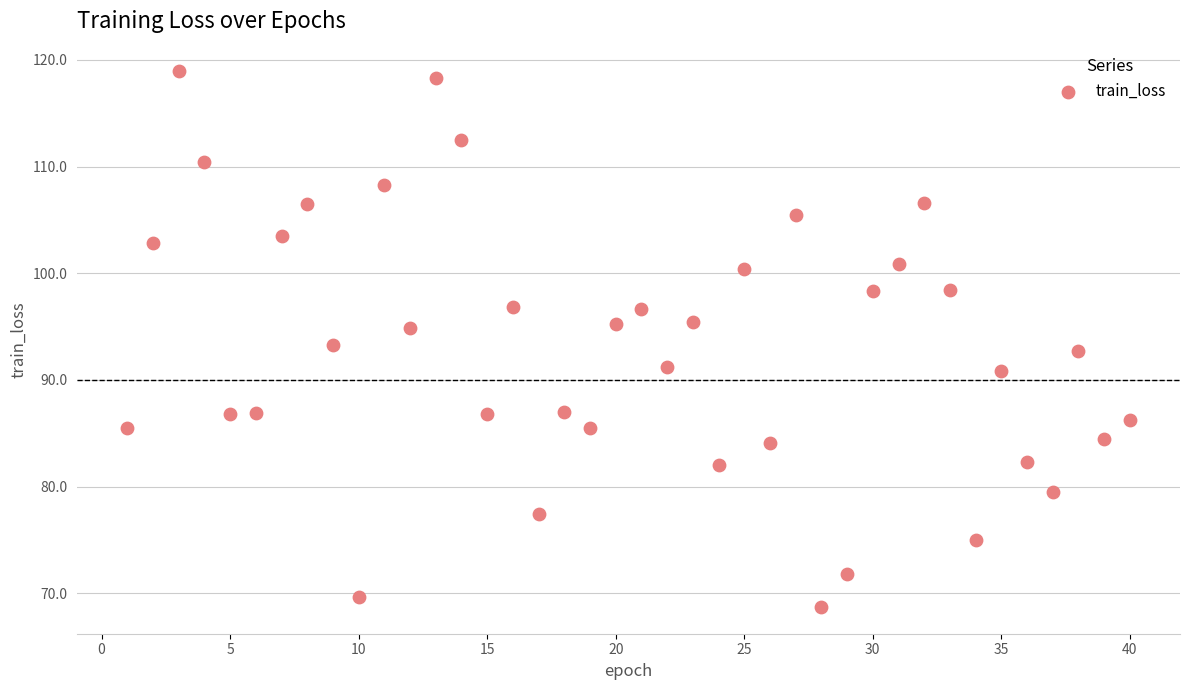

What is the range of Y values (max minus min)?

50.2